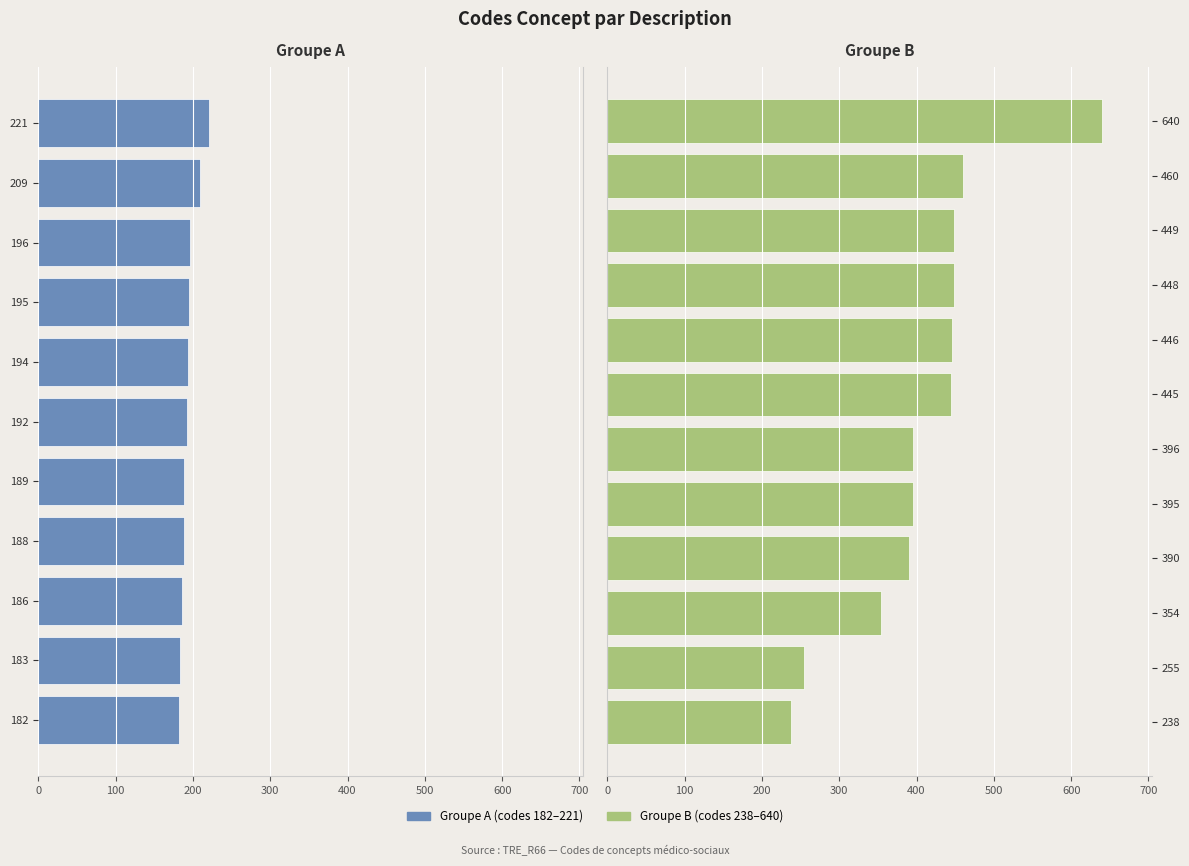

What is the change in value from 194 to 449?

+255